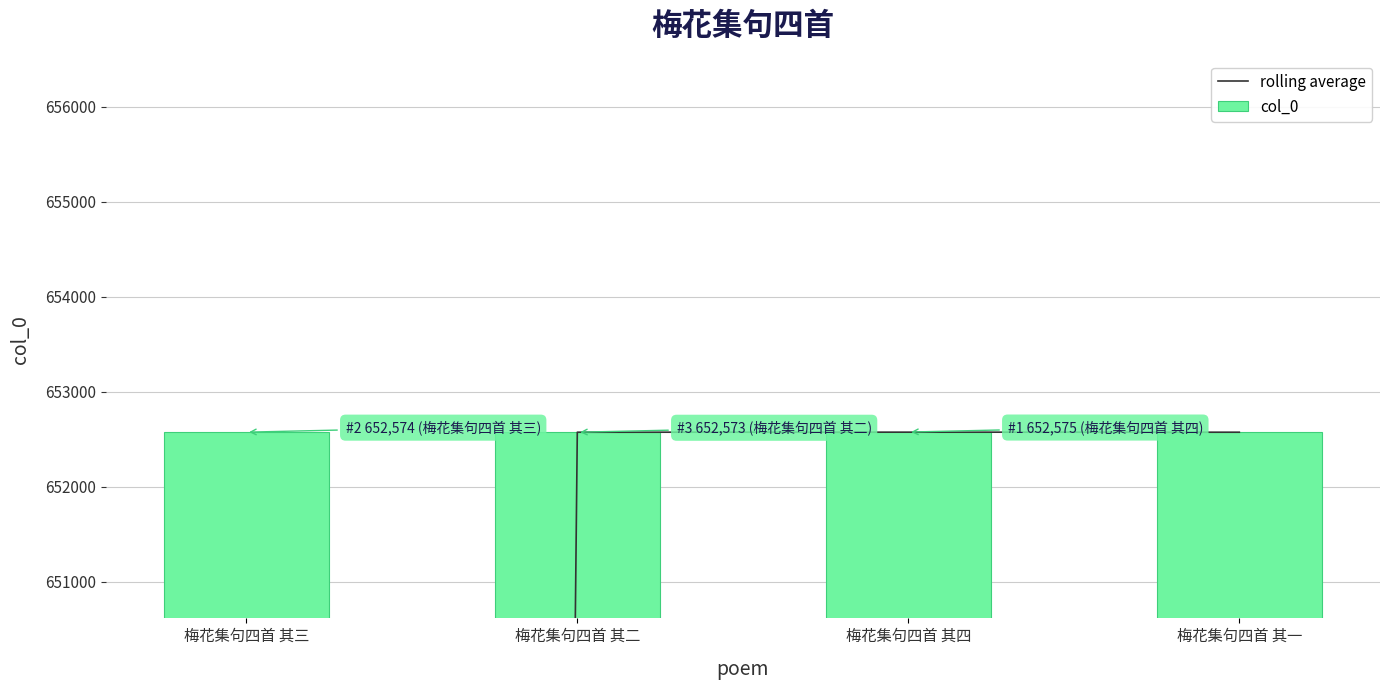

Rank the series at 梅花集句四首 其一 from lowest to highest value.

col_0, rolling average